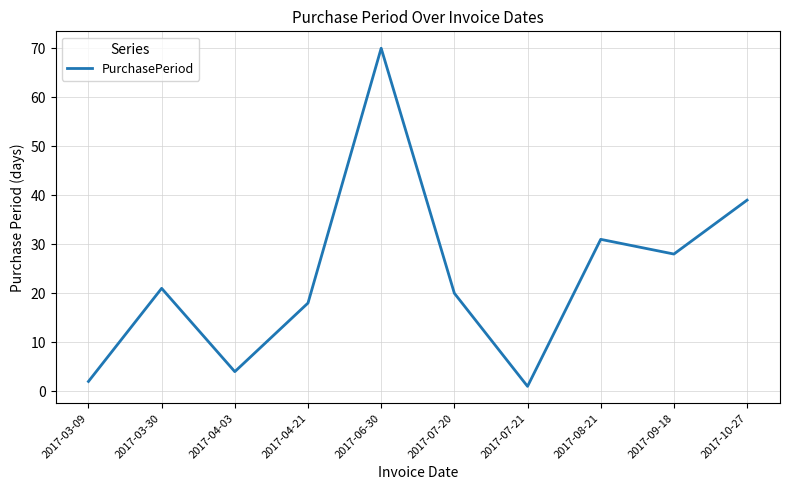

At which category does the chart reach its peak across all series?

2017-06-30